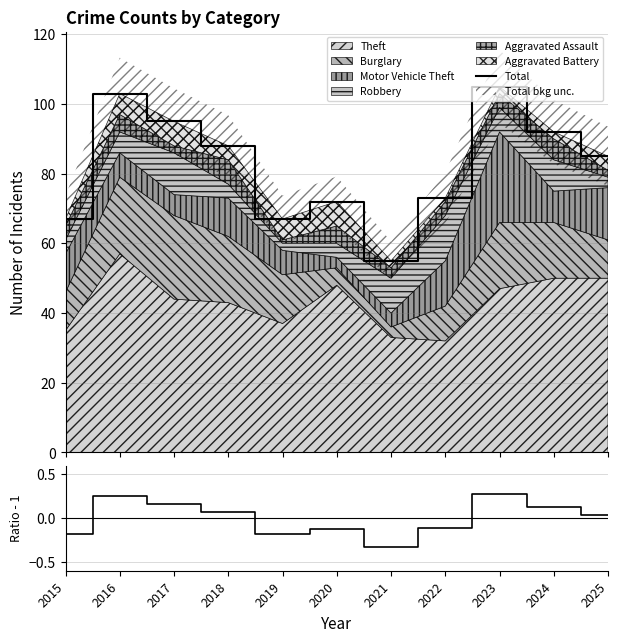

How many data points in Total are less than 85?

5